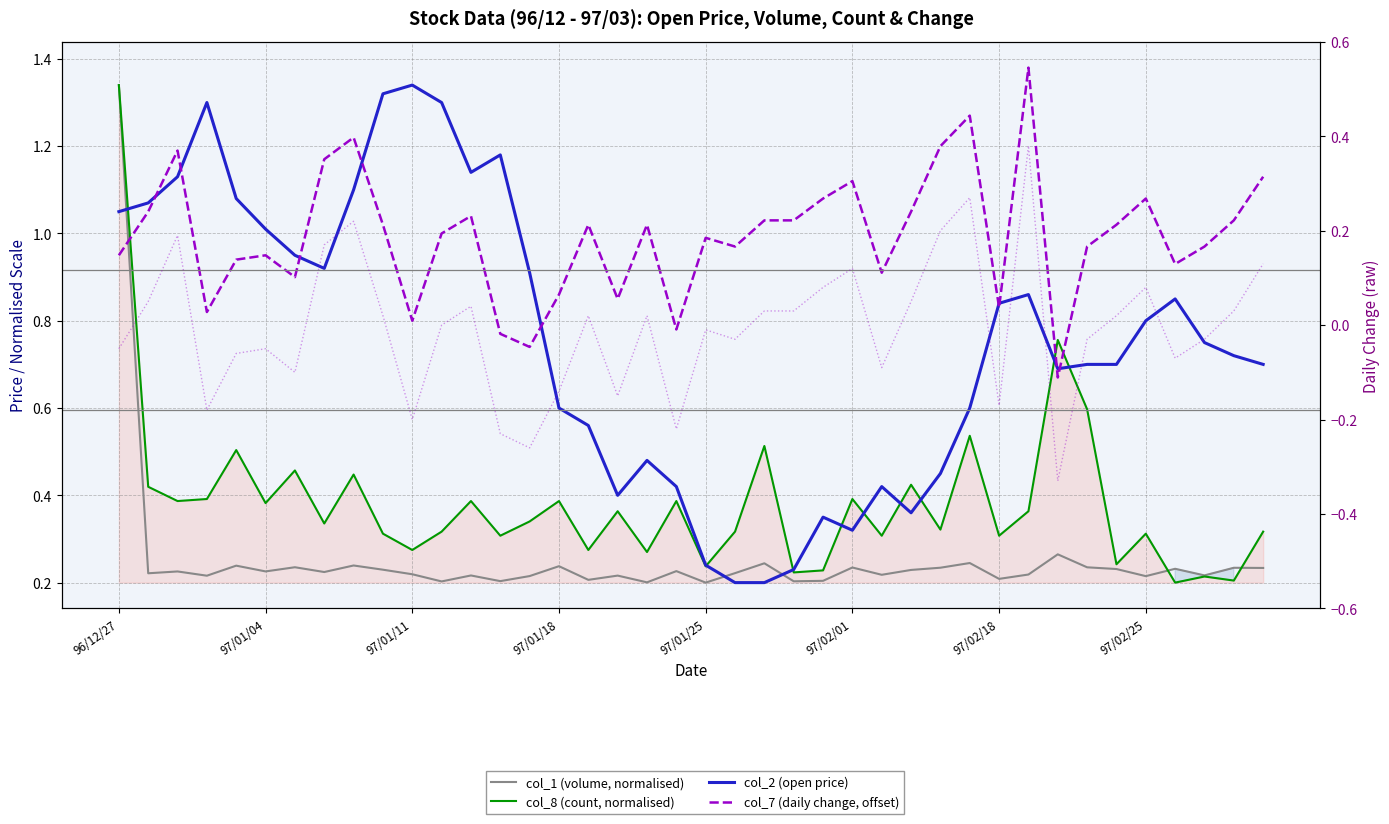

True or false: col_1 (volume, normalised) has more than 2 points higher than both neighbors.

True